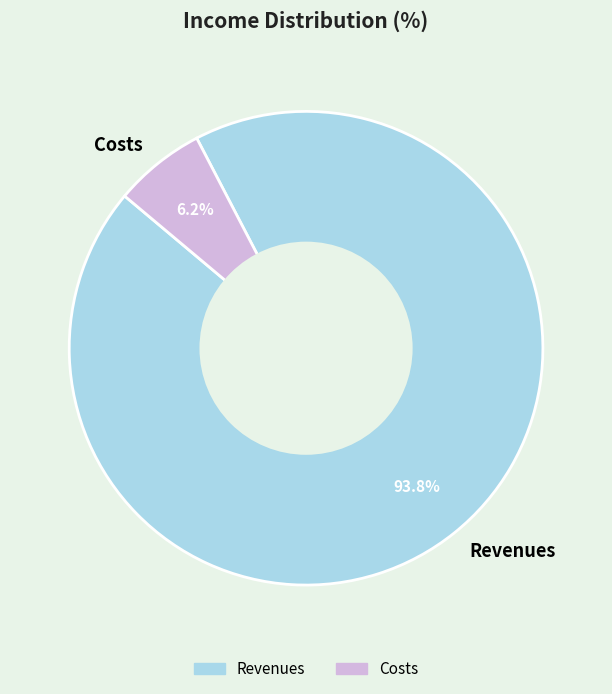

What percentage is the Costs slice, to the nearest percent?

6%